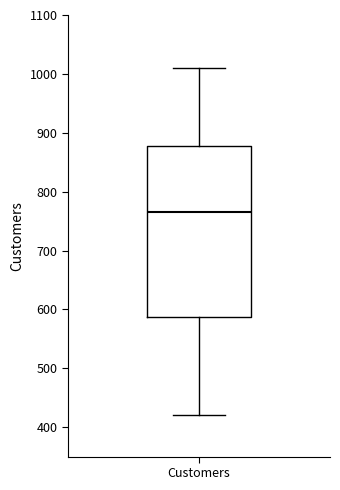

Transcribe this box plot: give where the median line is, the range the box spans, and where the two whiskers end, as read against the y-axis. The values are not printed on the chart, so give them approximately, as read against the axis.

median 770, box 590 to 880, whiskers 420 to 1010